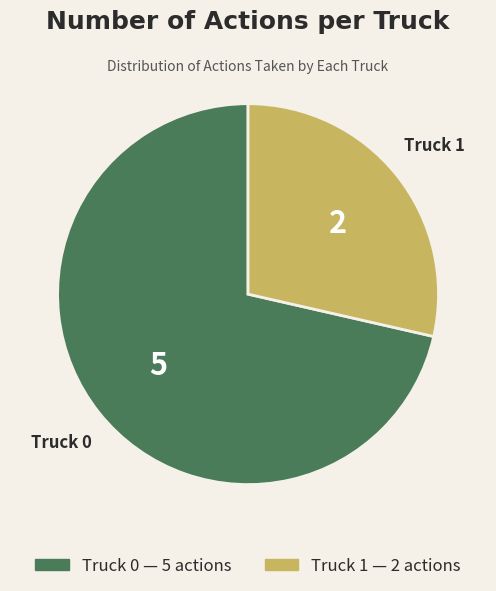

How many slices are in this pie chart?

2